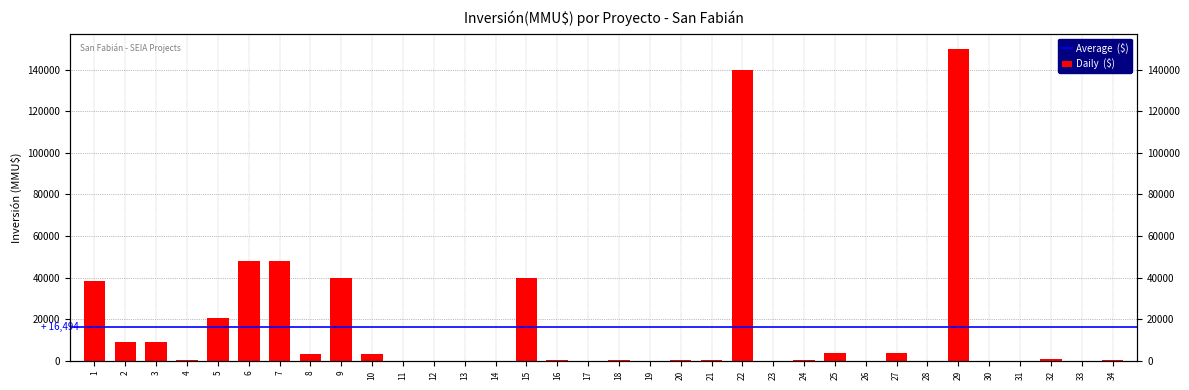

What is the ratio of the value at 2 to the value at 9?

0.2